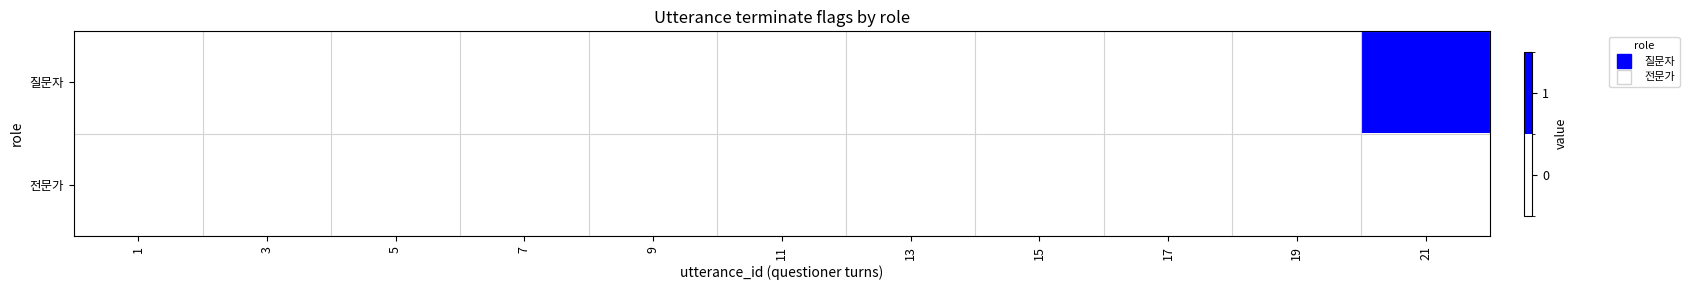

Count the number of categories in the chart.

11